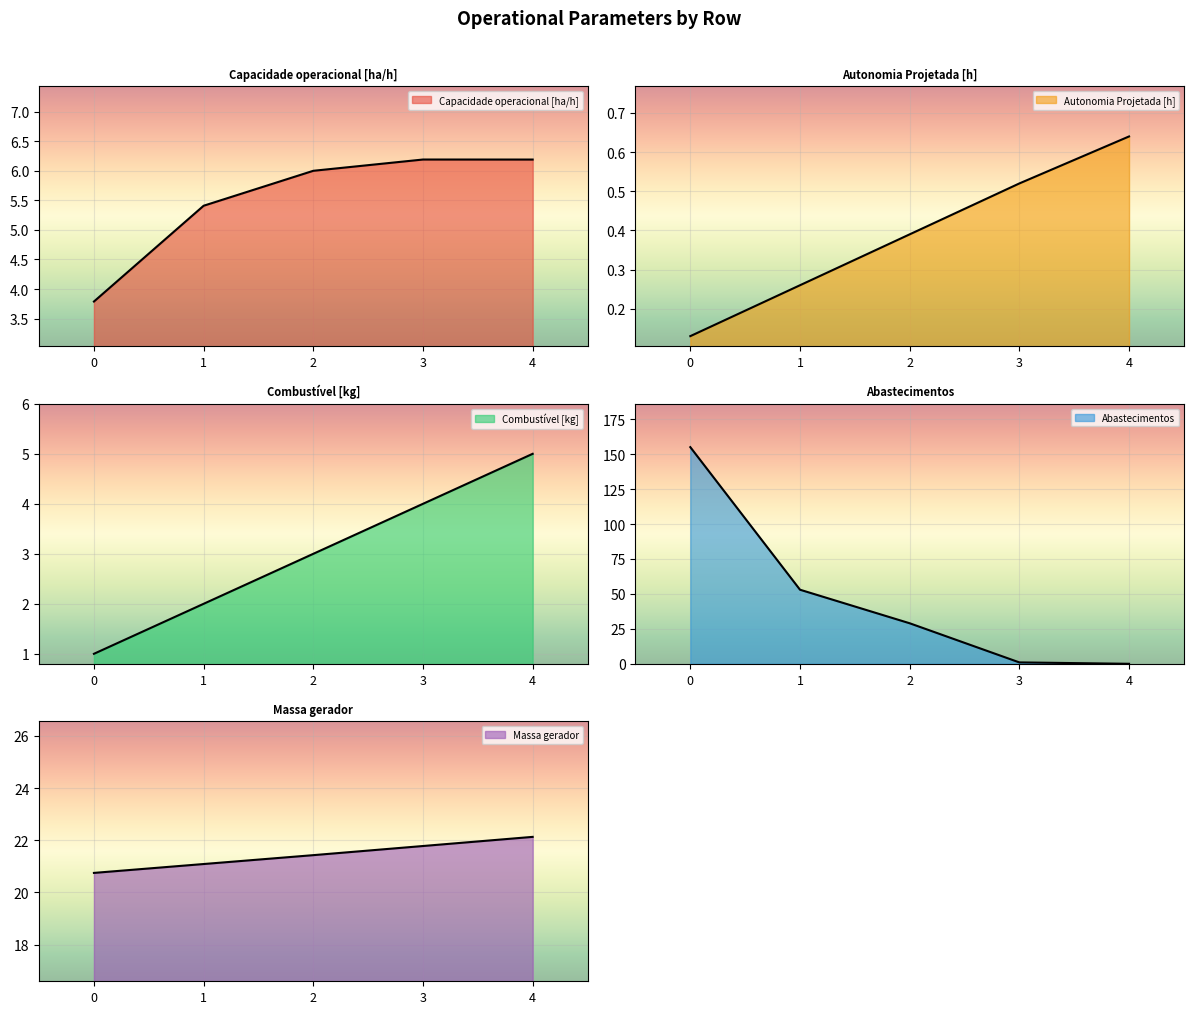

Between 2 and 4, which series saw the biggest shift?

Abastecimentos